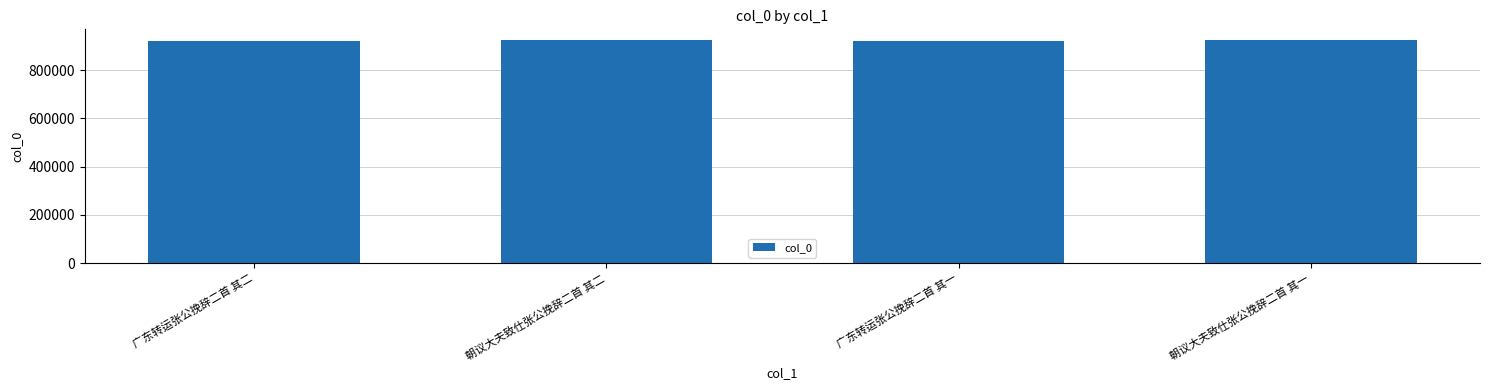

What is the approximate value at 广东转运张公挽辞二首 其二?

922903